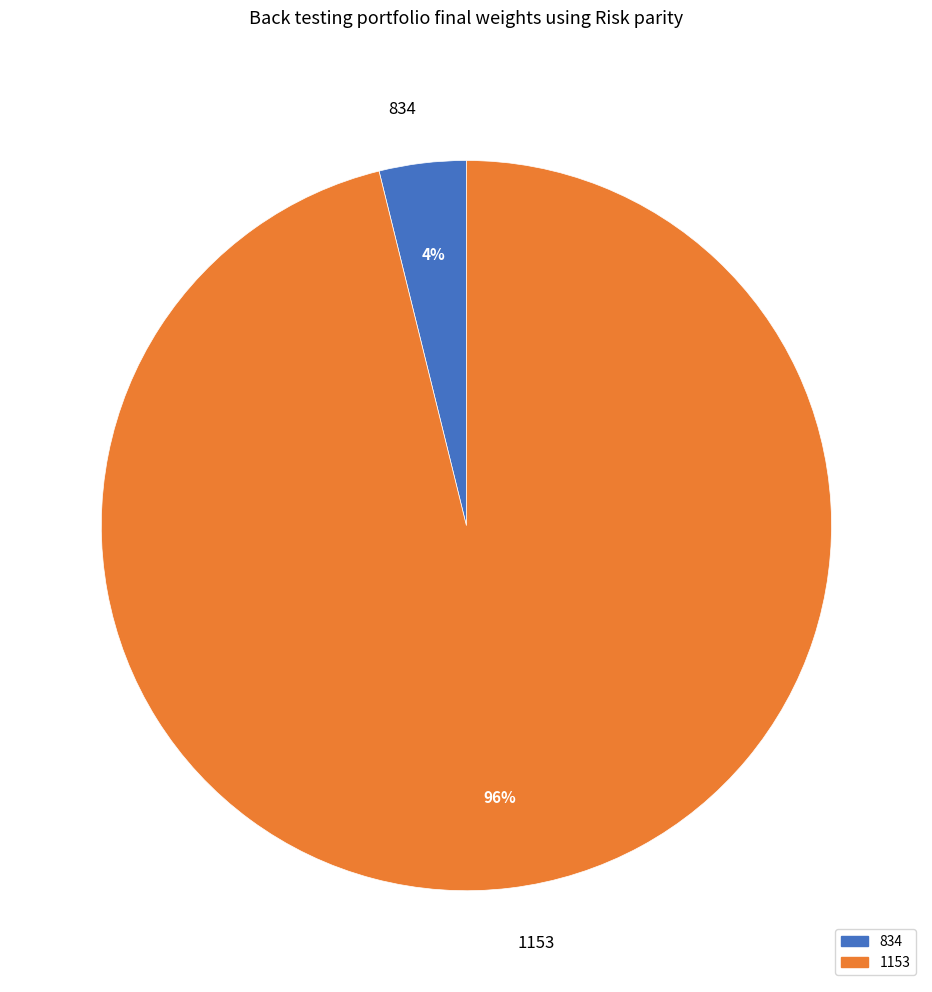

To the nearest percent, what portion does 1153 represent?

96%